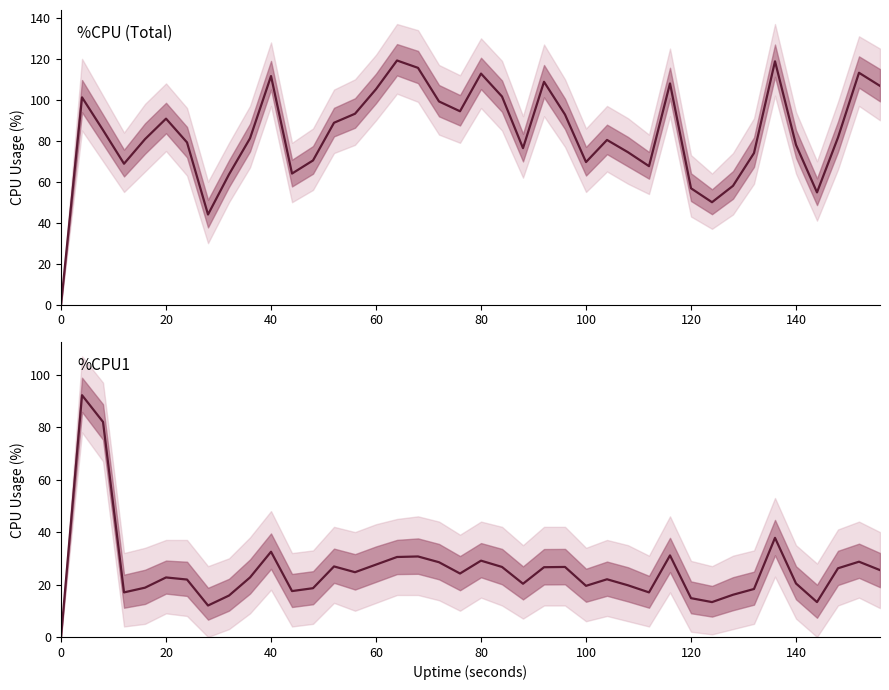

What is the sum of all %CPU1 values?

1019.9